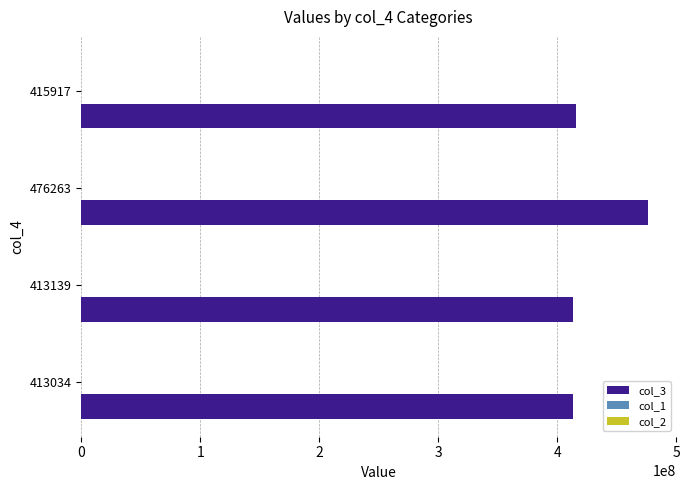

The value of col_3 at 413034 is 599955137.6. True or false?

False